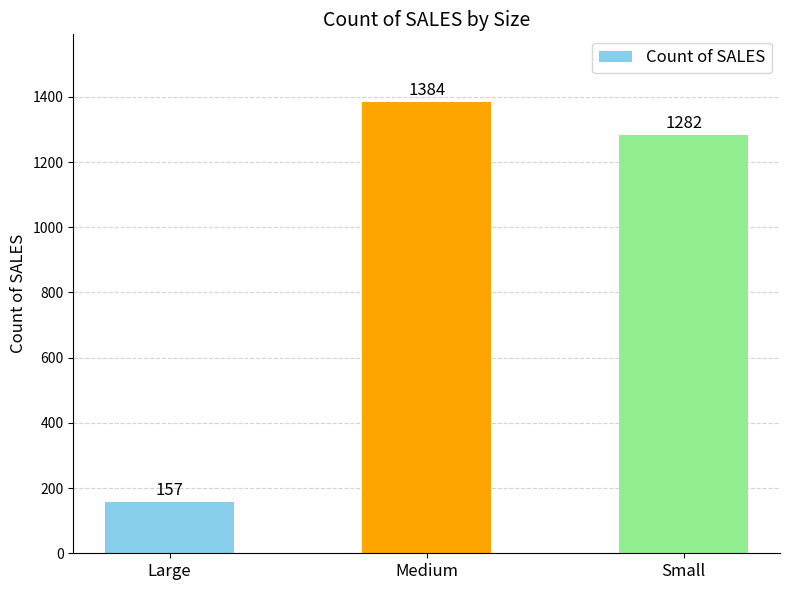

Count the number of data series in this chart.

1